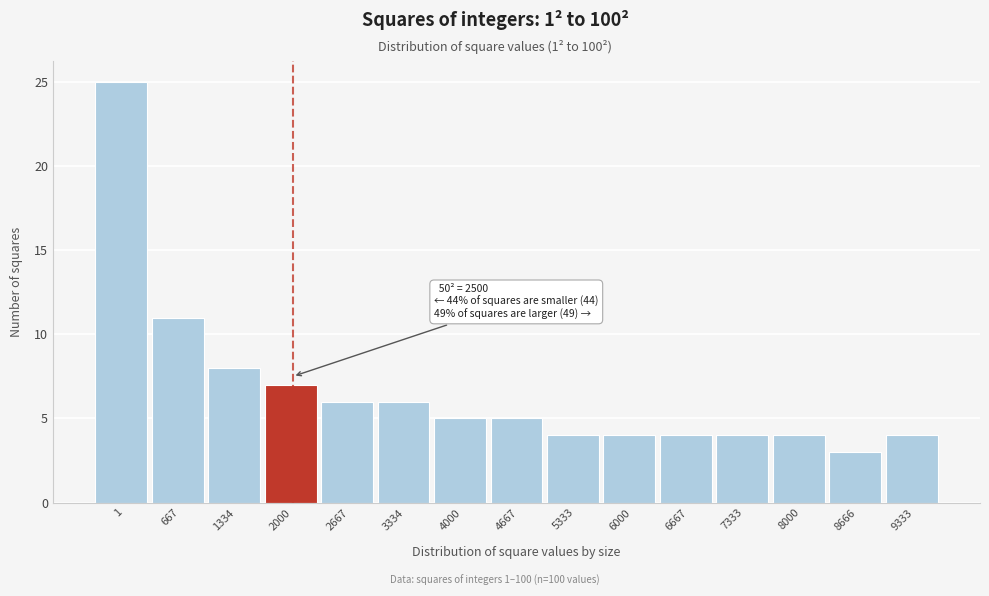

Reading left to right, list all the values displayed in this chart.

25	11	8	7	6	6	5	5	4	4	4	4	4	3	4